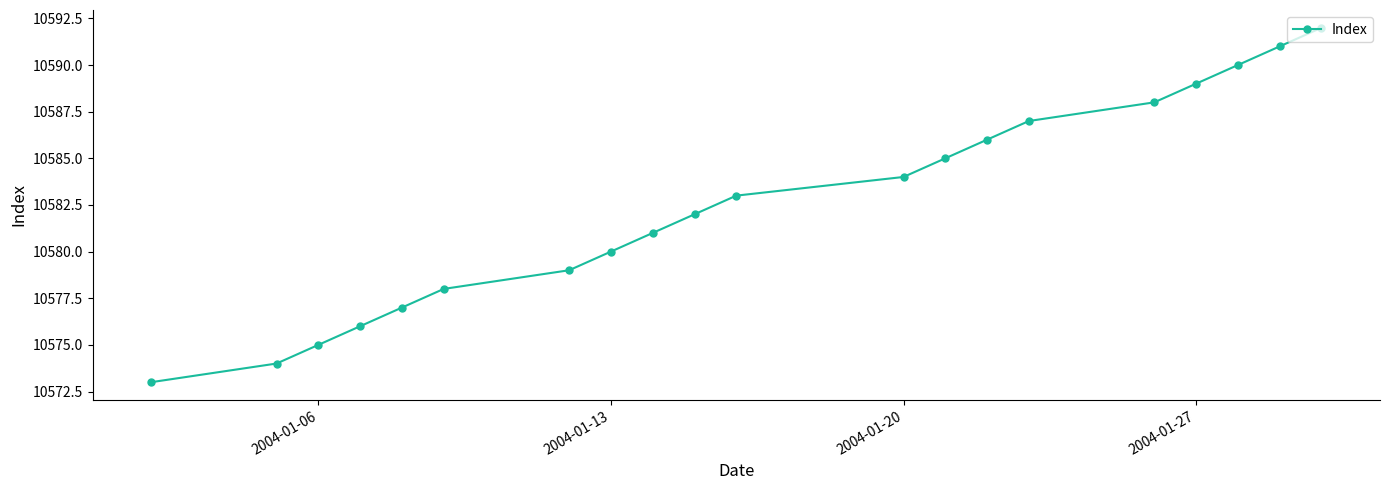

What is the sum of all values?

211650